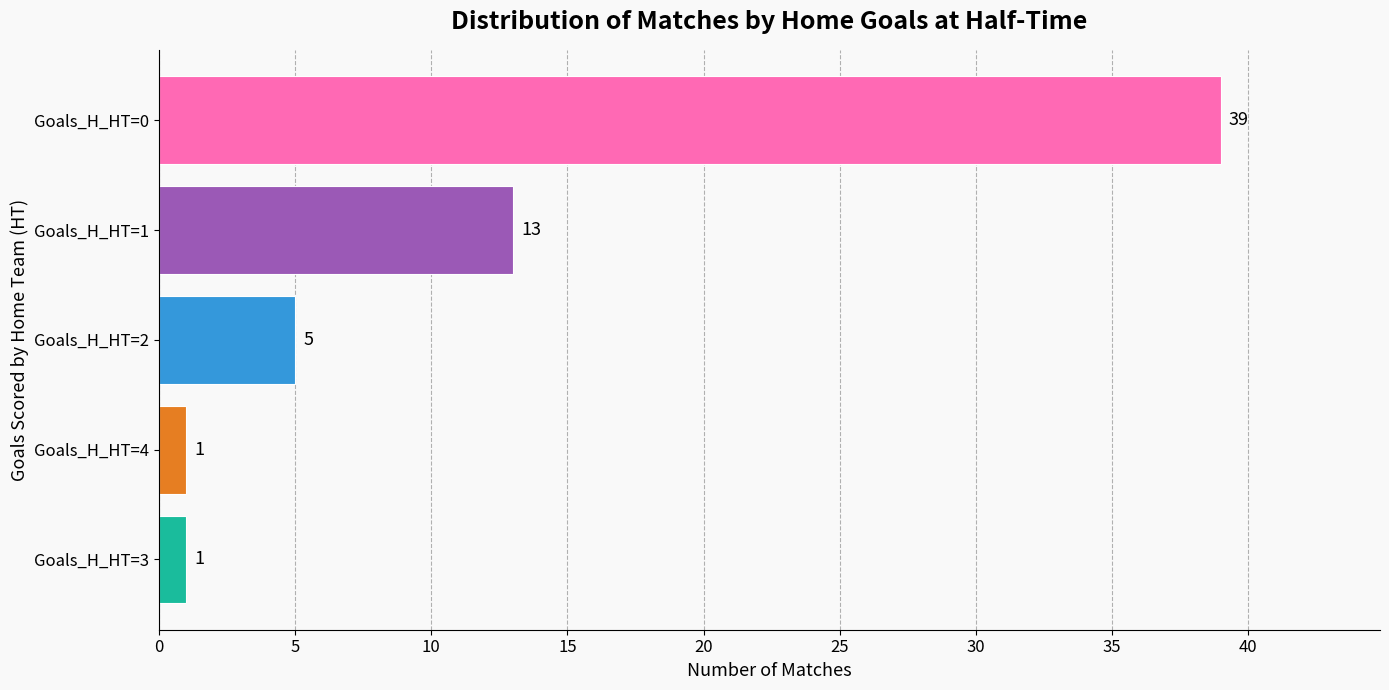

Where is the data nearest to the value 20?

Goals_H_HT=1